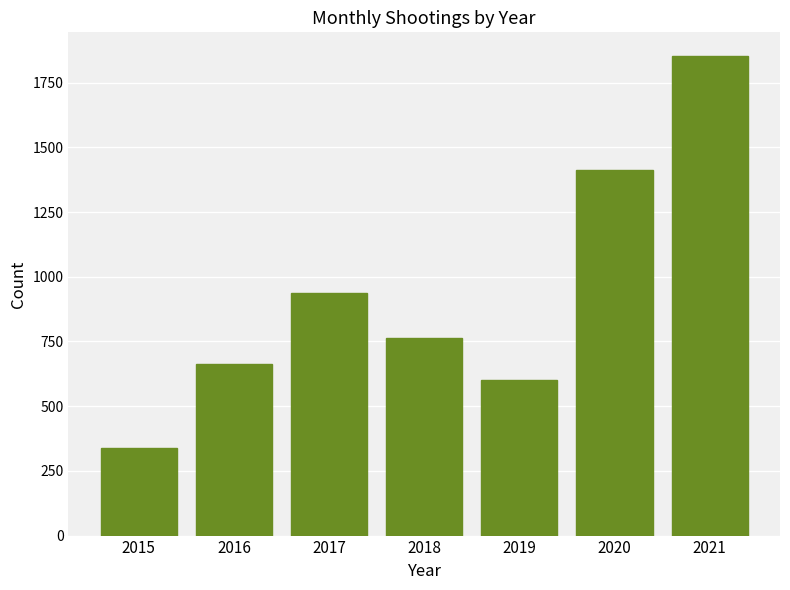

What is the sum of the values at 2015 and 2019?

943